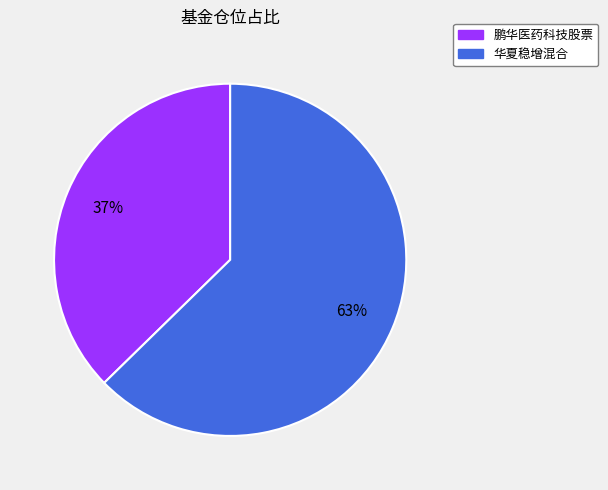

How many segments does this pie chart have?

2